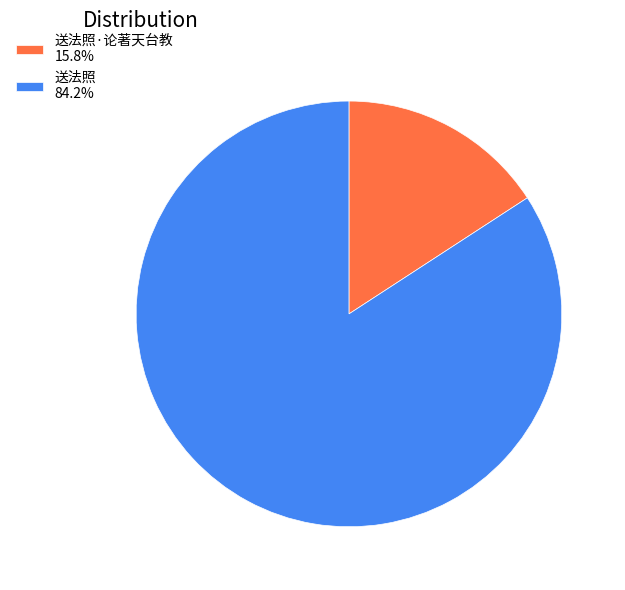

Is there any slice that represents more than half of the pie?

Yes